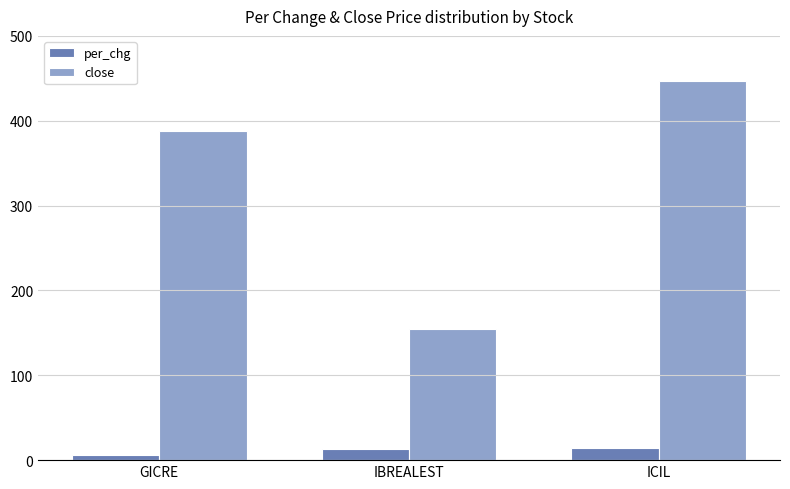

What is the label of the 1st bar from the left?

GICRE